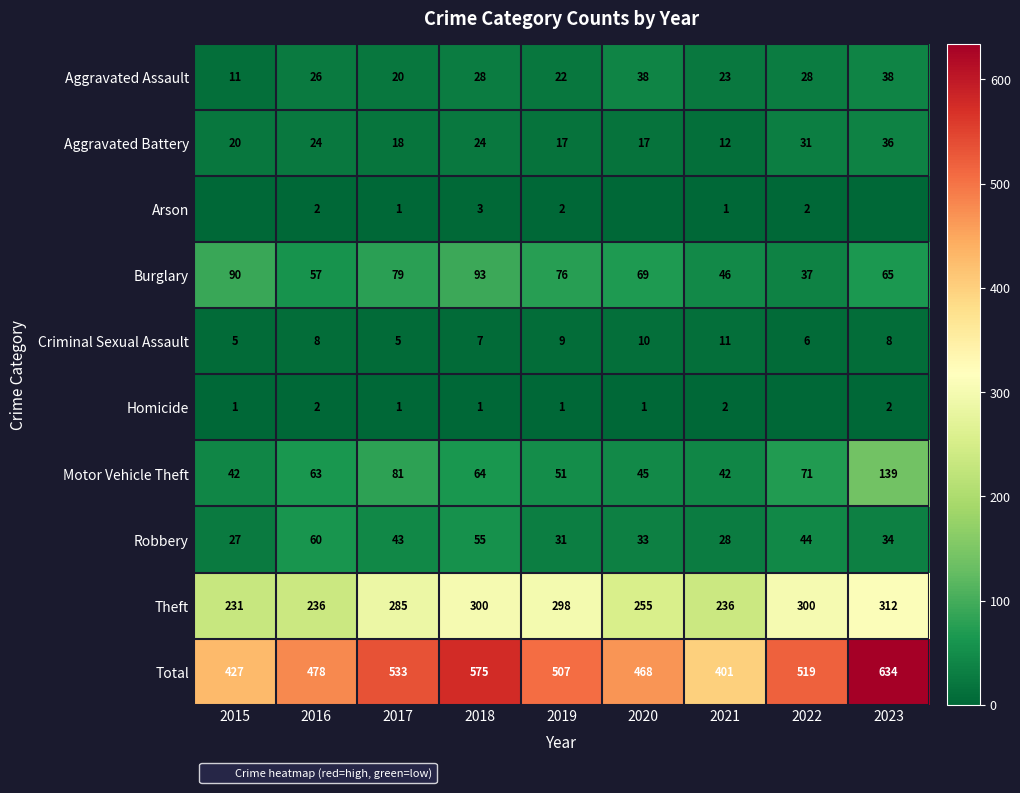

What is the average value of the Burglary series?

68